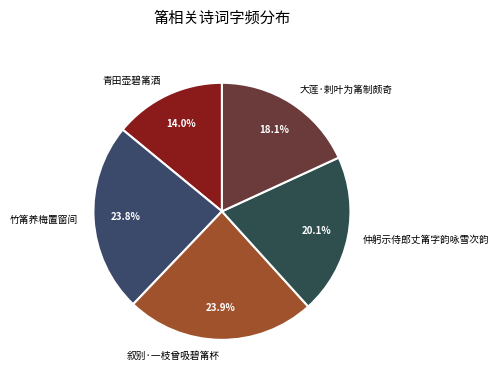

True or false: 叙别·一枝曾吸碧筩杯 accounts for 29% of the total.

False